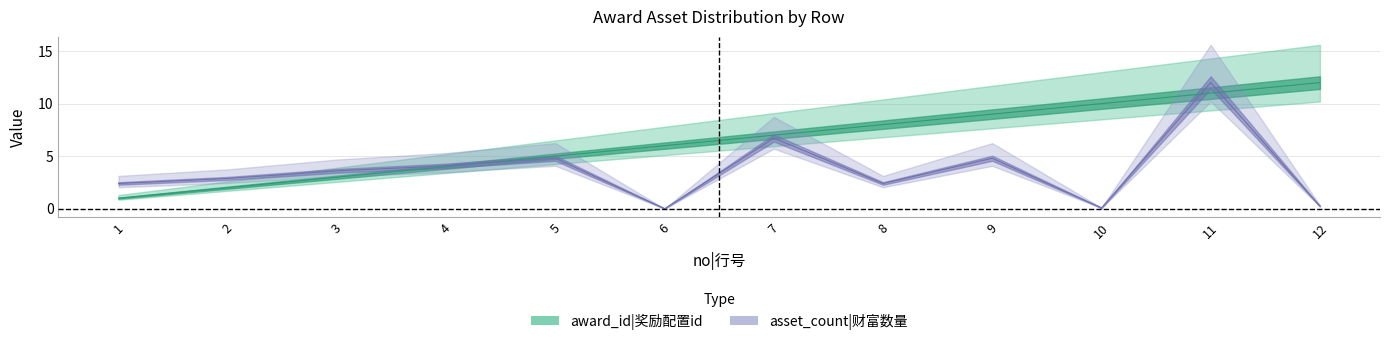

At which category is the sum across all series the highest?

11